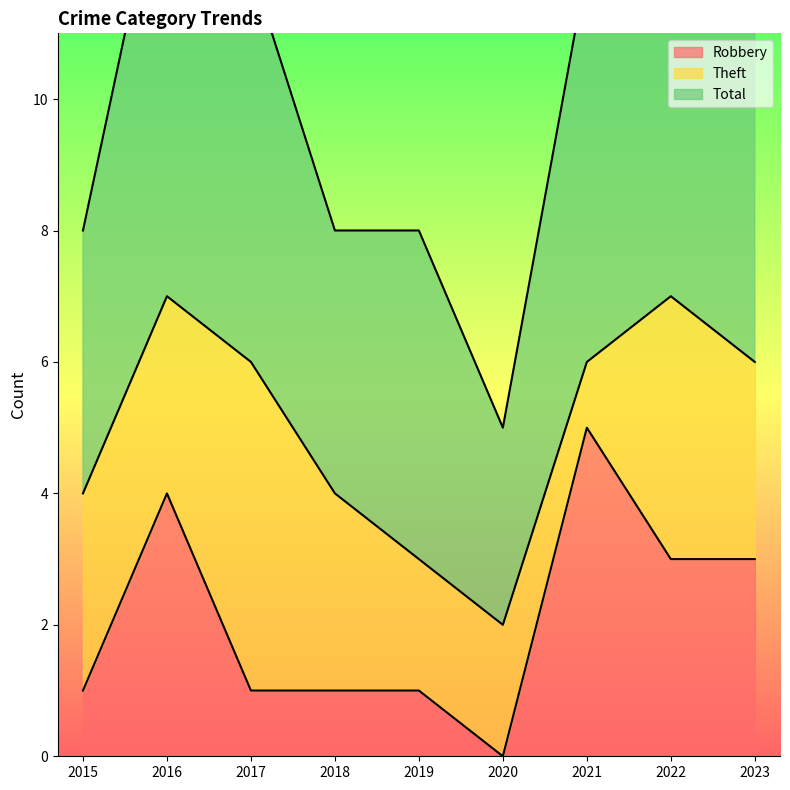

How many lines are shown in the chart?

3